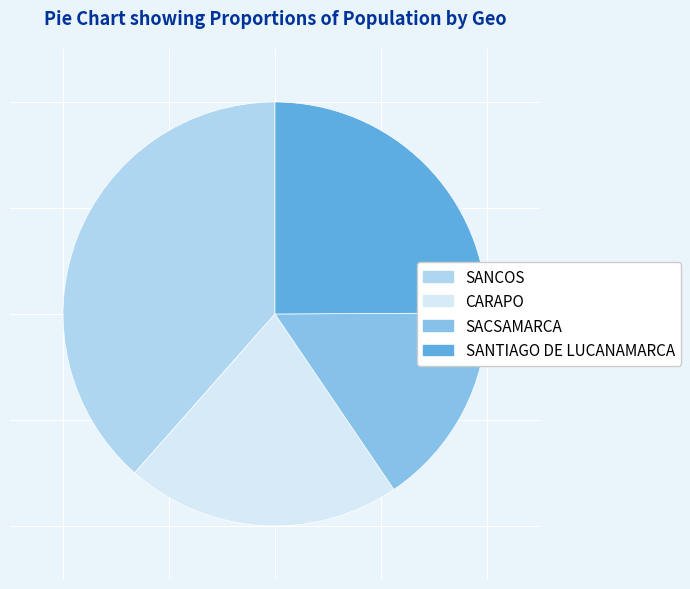

Is SACSAMARCA the majority of the pie?

No